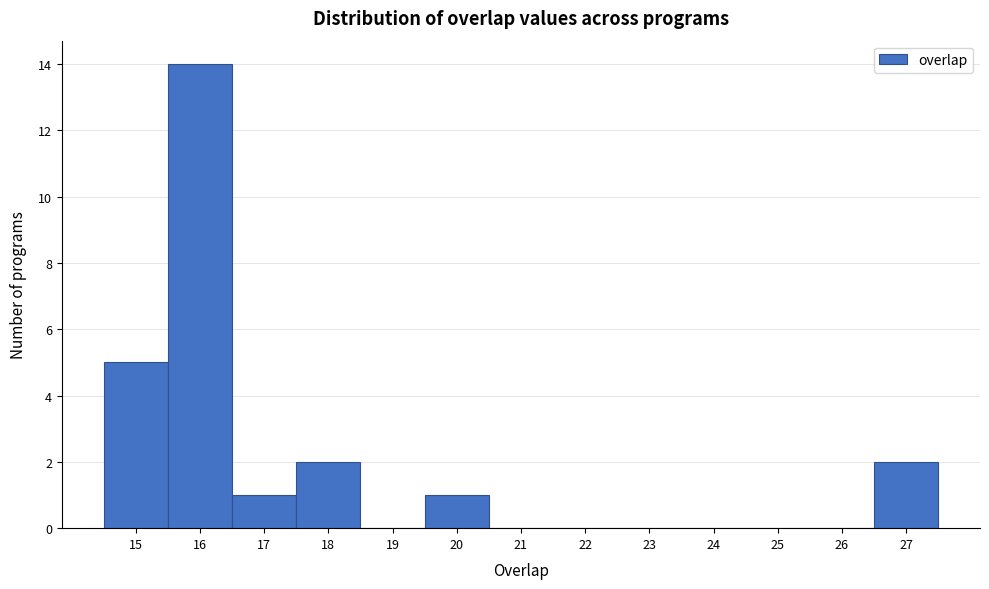

Reading left to right, list every bar in this chart as the range it spans on the x-axis followed by its height. The values are not printed on the chart, so give them approximately, as read against the axis.

14.5 to 15.5: 5
15.5 to 16.5: 14
16.5 to 17.5: 1
17.5 to 18.5: 2
18.5 to 19.5: 0
19.5 to 20.5: 1
20.5 to 21.5: 0
21.5 to 22.5: 0
22.5 to 23.5: 0
23.5 to 24.5: 0
24.5 to 25.5: 0
25.5 to 26.5: 0
26.5 to 27.5: 2